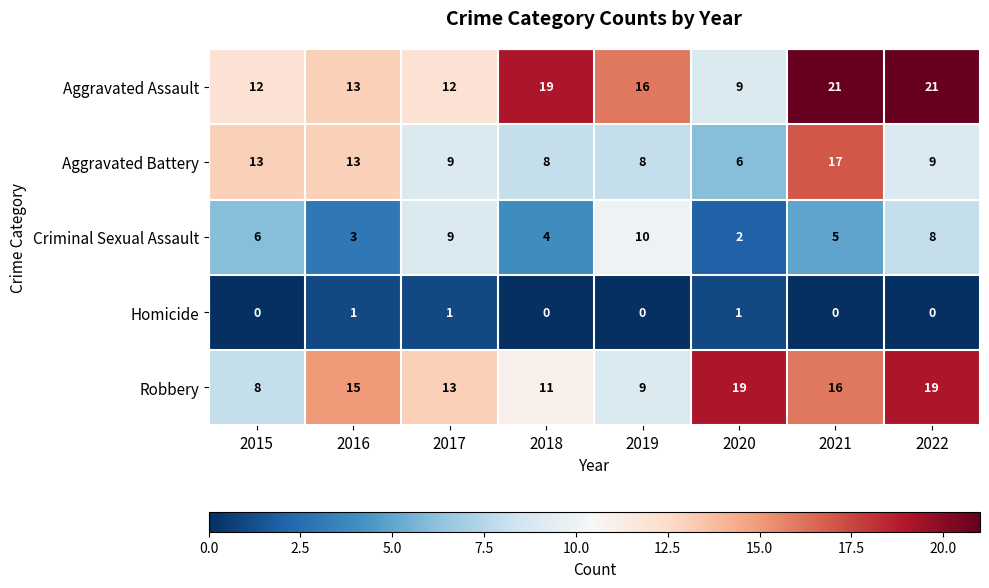

What is the average value of the Aggravated Battery series?

10